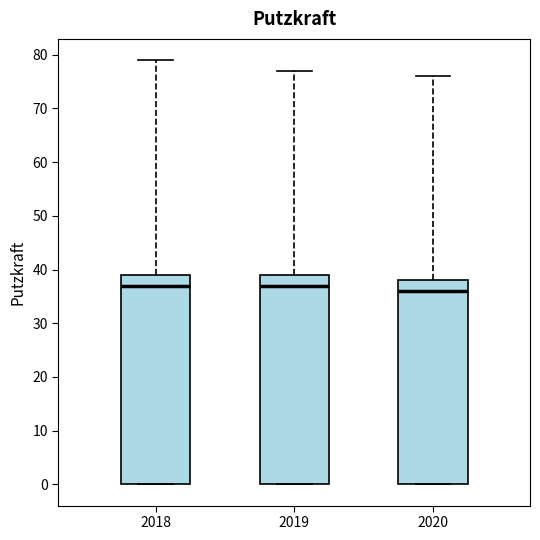

Reading left to right, read every box against the y-axis: the position of its median line, the range the box covers, and the ends of its whiskers. The values are not printed on the chart, so give them approximately, as read against the axis.

2018: median 37, box 0 to 39, whiskers 0 to 79
2019: median 37, box 0 to 39, whiskers 0 to 77
2020: median 36, box 0 to 38, whiskers 0 to 76